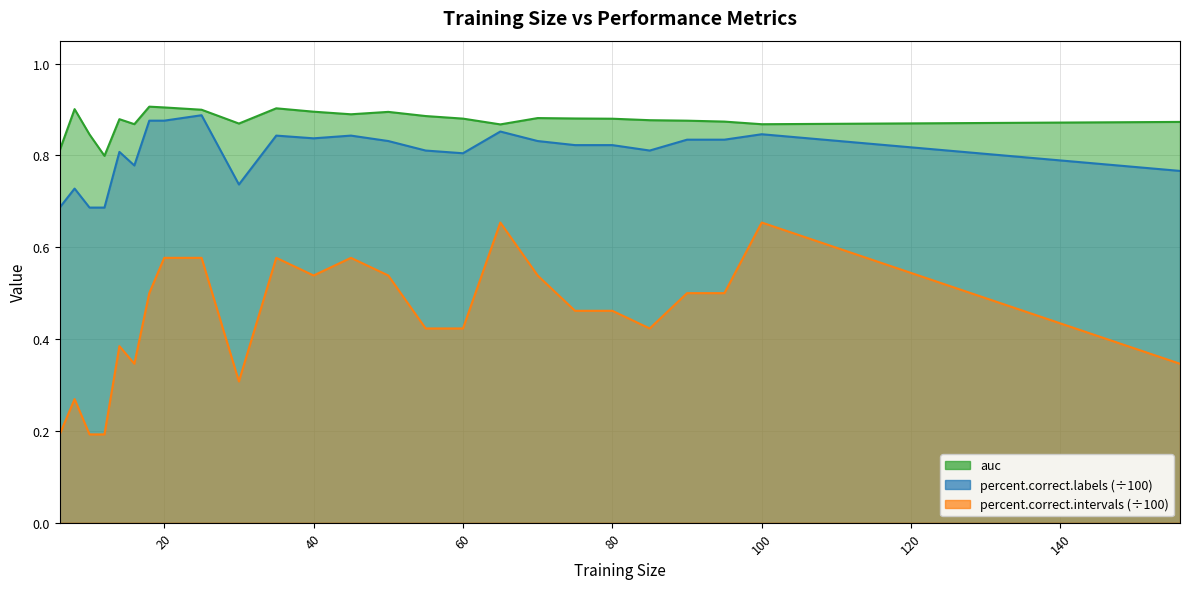

Does the chart have visible grid lines?

Yes